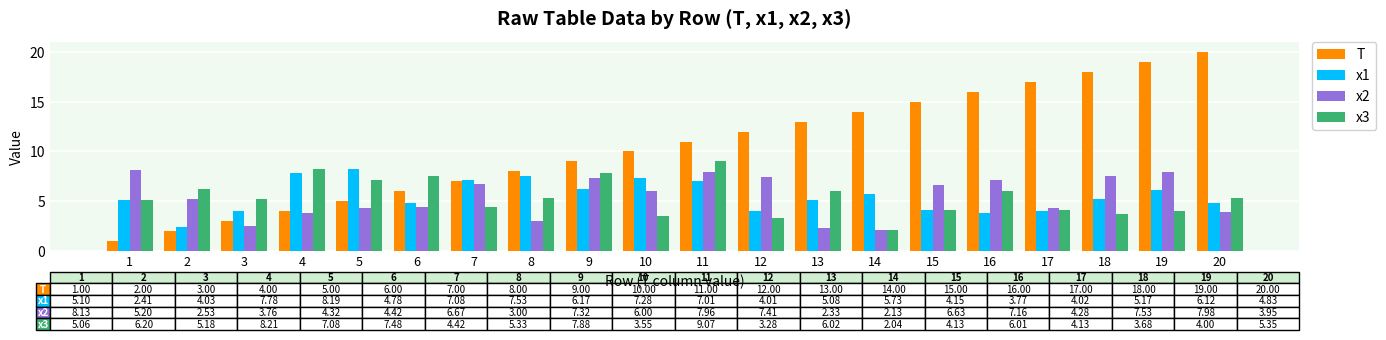

Is it true that x2 equals 7.3 at 9?

True